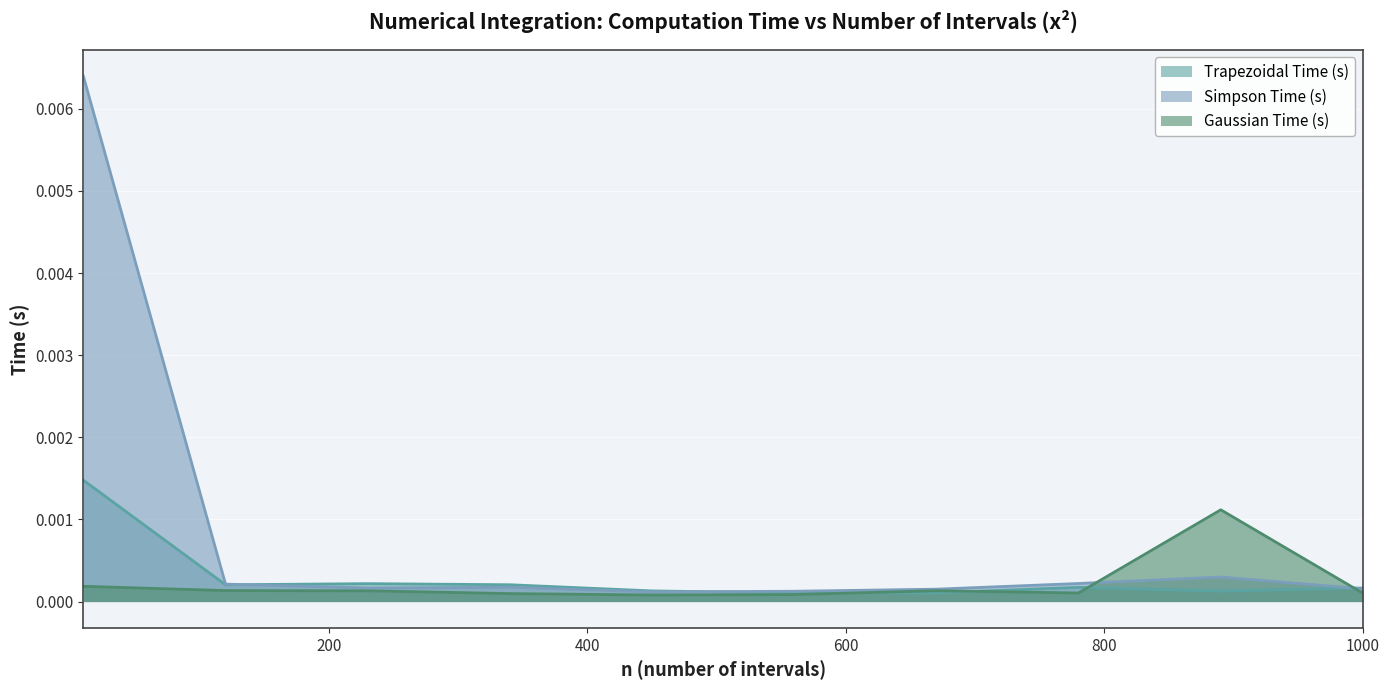

How many interior local peaks does the Gaussian Time (s) series have?

2